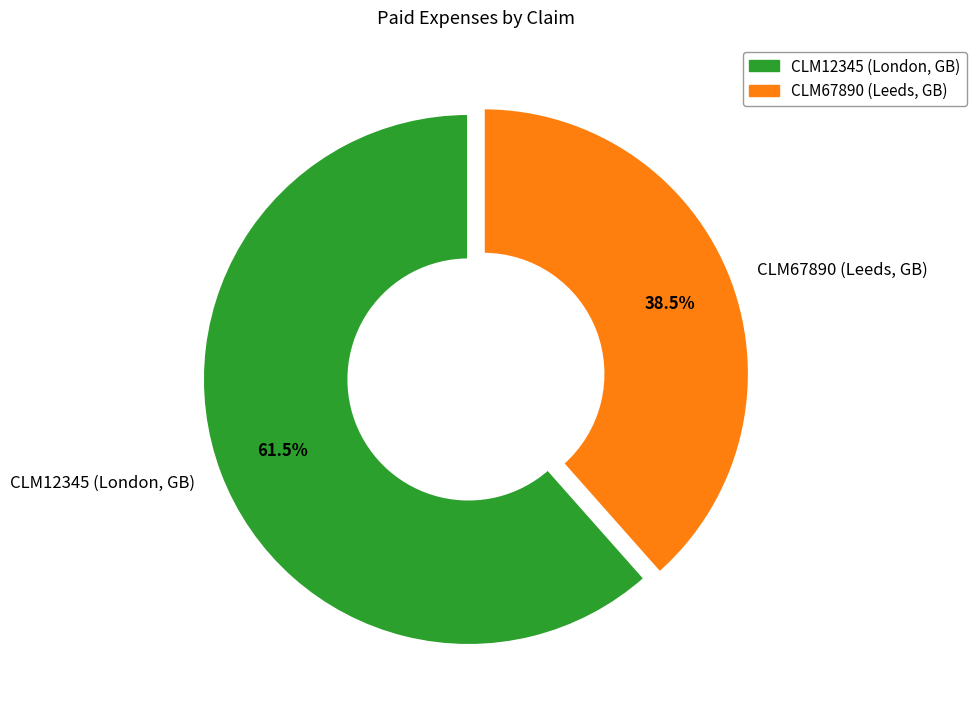

To the nearest percent, what is the average slice percentage?

50%